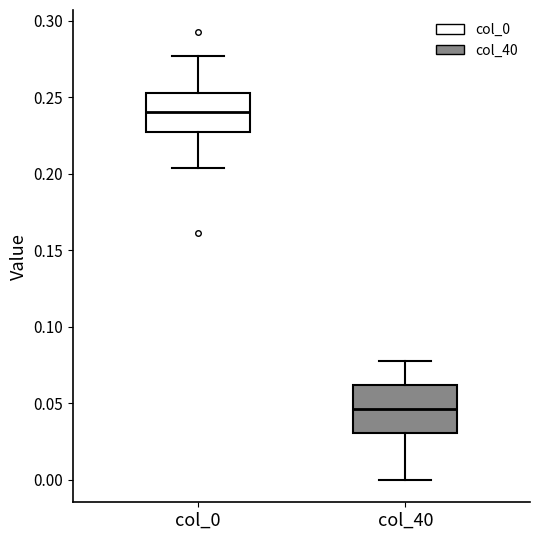

Reading left to right, read every box against the y-axis: the position of its median line, the range the box covers, and the ends of its whiskers. The values are not printed on the chart, so give them approximately, as read against the axis.

col_0: median 0.240, box 0.225 to 0.255, whiskers 0.205 to 0.275
col_40: median 0.045, box 0.030 to 0.060, whiskers 0.000 to 0.080